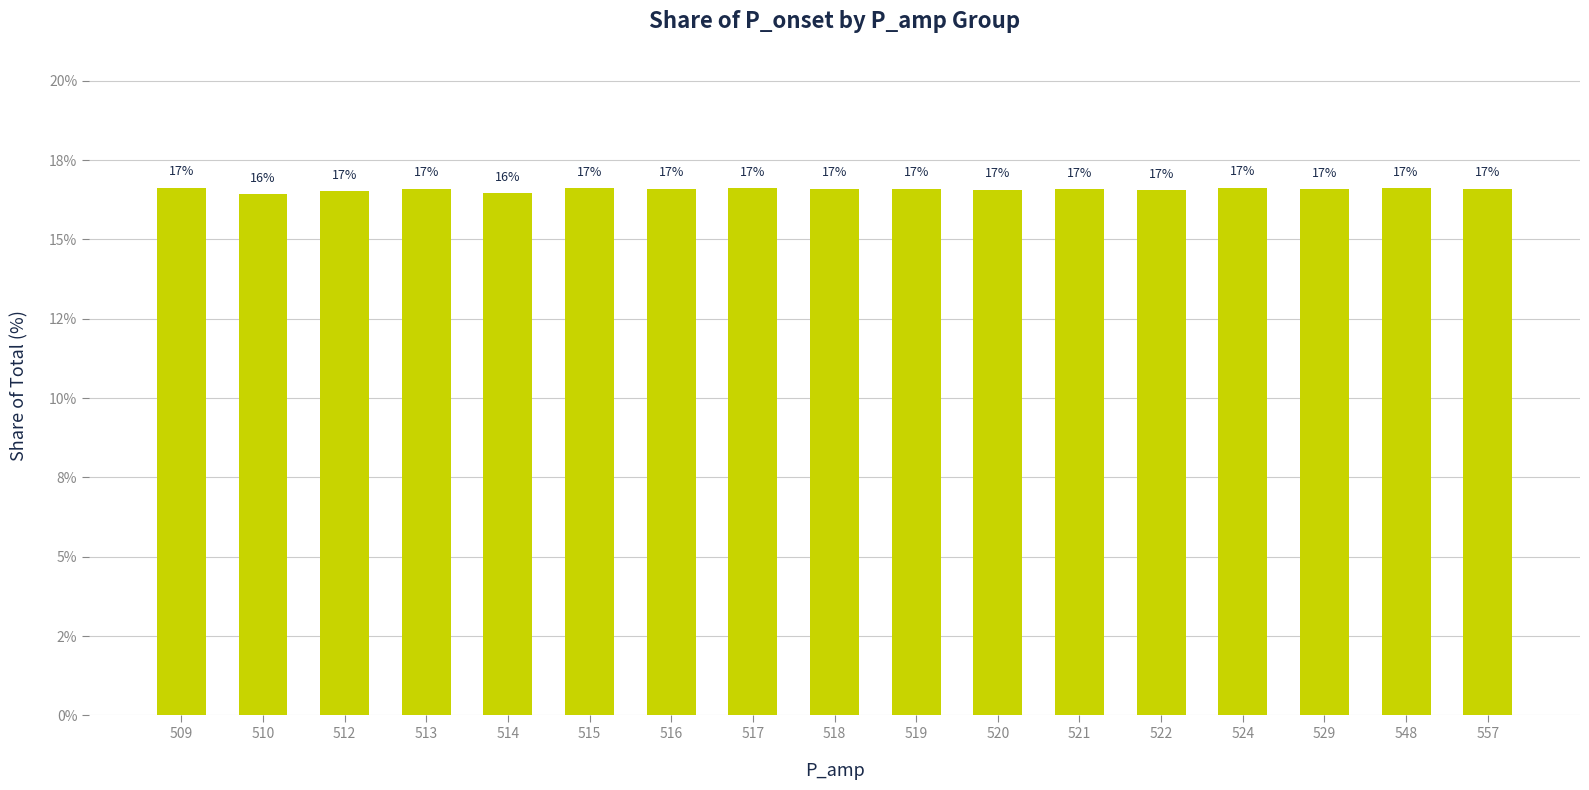

Reading right to left, extract all data points from this chart.

16.6	16.6	16.6	16.6	16.6	16.6	16.6	16.6	16.6	16.6	16.6	16.6	16.5	16.6	16.5	16.4	16.6